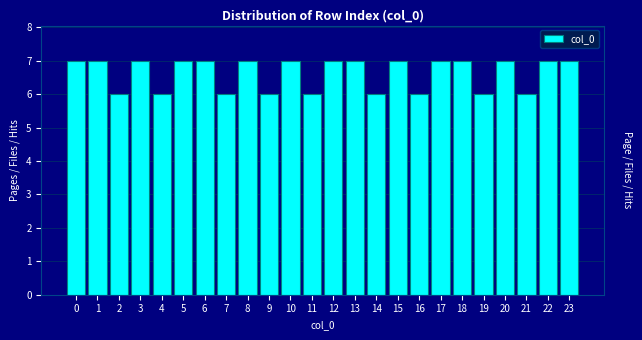

Reading left to right, what are all the values shown in this chart?

0=7	1=7	2=6	3=7	4=6	5=7	6=7	7=6	8=7	9=6	10=7	11=6	12=7	13=7	14=6	15=7	16=6	17=7	18=7	19=6	20=7	21=6	22=7	23=7